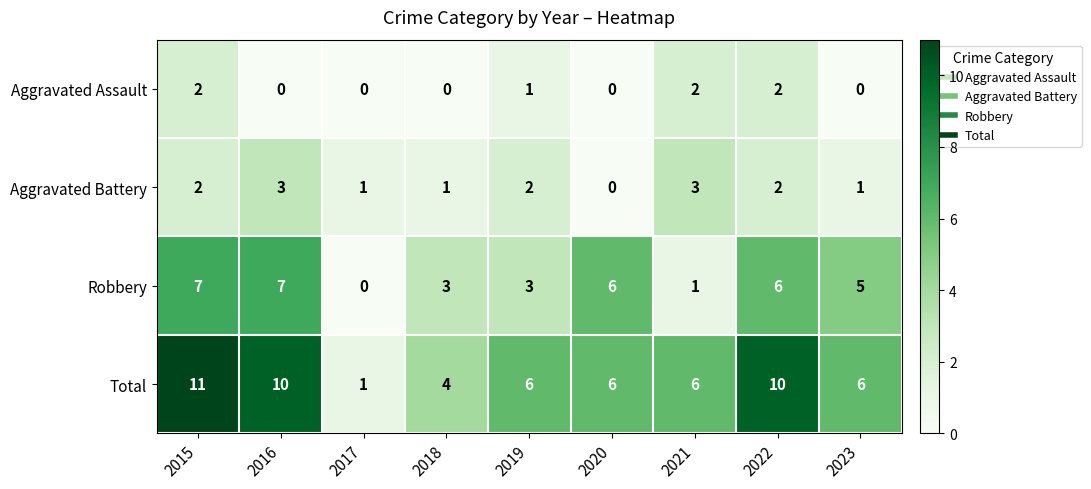

Is it true that Total equals 3 at 2020?

False